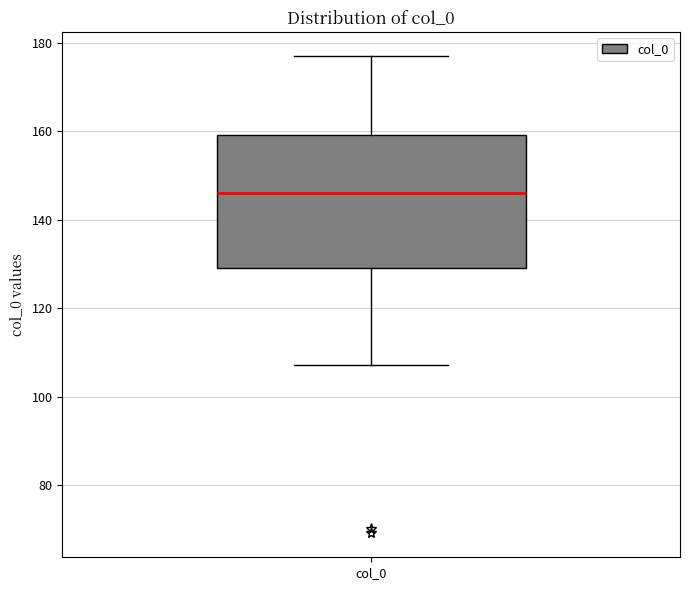

Read this box plot against the y-axis: the position of the median line, the range covered by the box, and the ends of both whiskers. The values are not printed on the chart, so give them approximately, as read against the axis.

median 146, box 130 to 160, whiskers 108 to 178